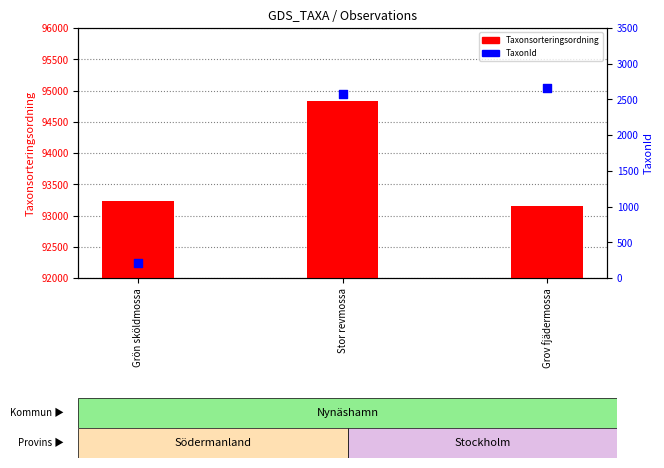

What are all the series names shown in the legend?

Taxonsorteringsordning, TaxonId